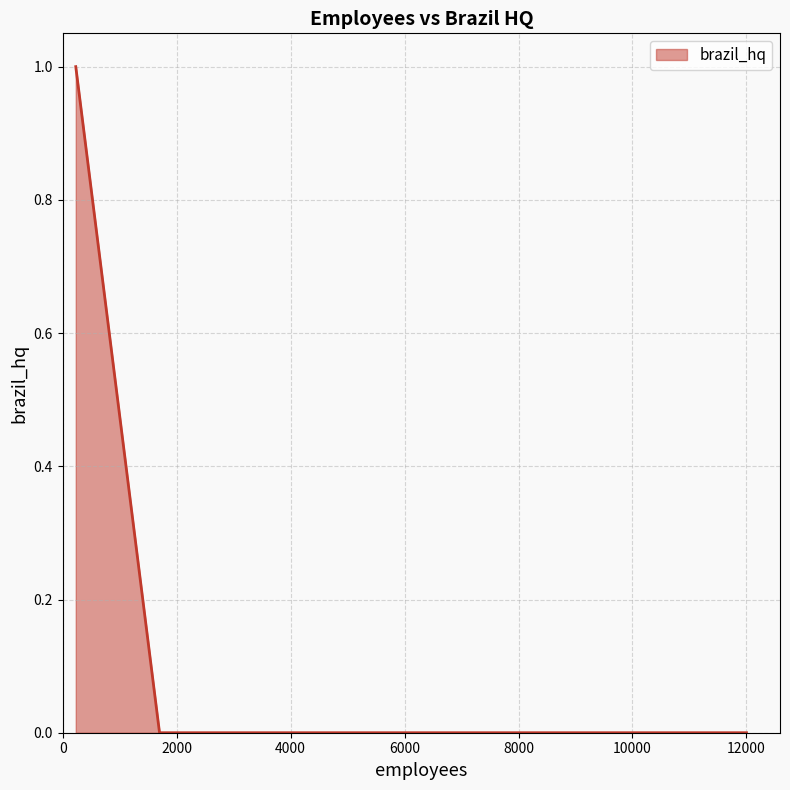

True or false: the data has more than 2 interior local peaks.

False